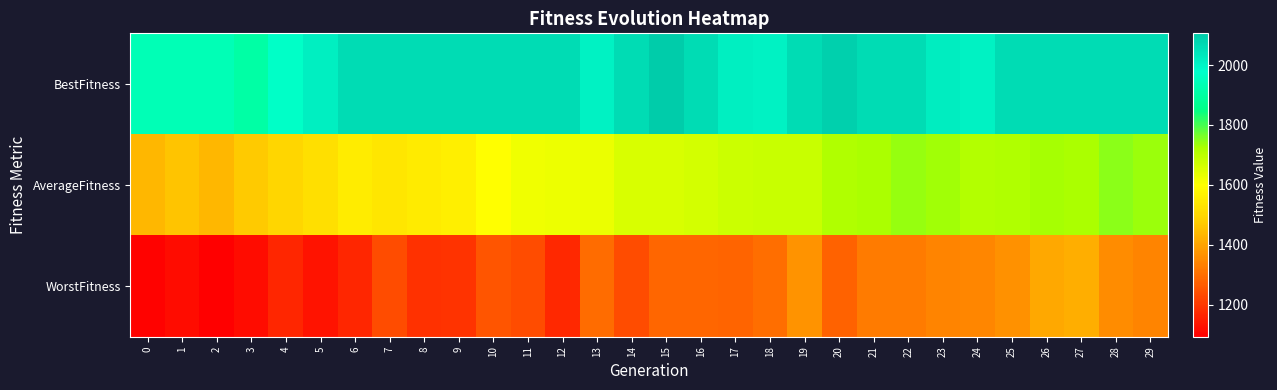

Reading left to right, list all the values displayed in this chart.

BestFitness: 0=1939.4	1=1939.4	2=1939.4	3=1908.0	4=1970.6	5=2017.7	6=2065.2	7=2065.2	8=2065.2	9=2065.2	10=2065.2	11=2065.2	12=2065.2	13=2010.7	14=2065.2	15=2105.9	16=2065.2	17=2017.7	18=2010.7	19=2065.2	20=2093.5	21=2065.2	22=2065.2	23=2022.5	24=2010.7	25=2065.2	26=2065.2	27=2065.2	28=2065.2	29=2065.2
AverageFitness: 0=1434.6	1=1458.7	2=1436.9	3=1469.1	4=1499.1	5=1522.5	6=1551.9	7=1538.1	8=1549.4	9=1562.6	10=1598.8	11=1620.8	12=1626.0	13=1628.5	14=1655.0	15=1656.2	16=1665.6	17=1675.7	18=1679.3	19=1681.7	20=1714.7	21=1723.7	22=1739.5	23=1730.3	24=1712.3	25=1717.1	26=1728.9	27=1724.5	28=1747.1	29=1736.2
WorstFitness: 0=1100.0	1=1118.0	2=1092.8	3=1116.6	4=1166.1	5=1131.8	6=1165.9	7=1238.5	8=1186.3	9=1191.3	10=1252.2	11=1236.8	12=1168.6	13=1295.3	14=1236.2	15=1284.8	16=1284.8	17=1279.5	18=1302.4	19=1366.4	20=1274.9	21=1325.8	22=1324.2	23=1339.4	24=1344.8	25=1365.4	26=1406.0	27=1420.4	28=1357.8	29=1339.4